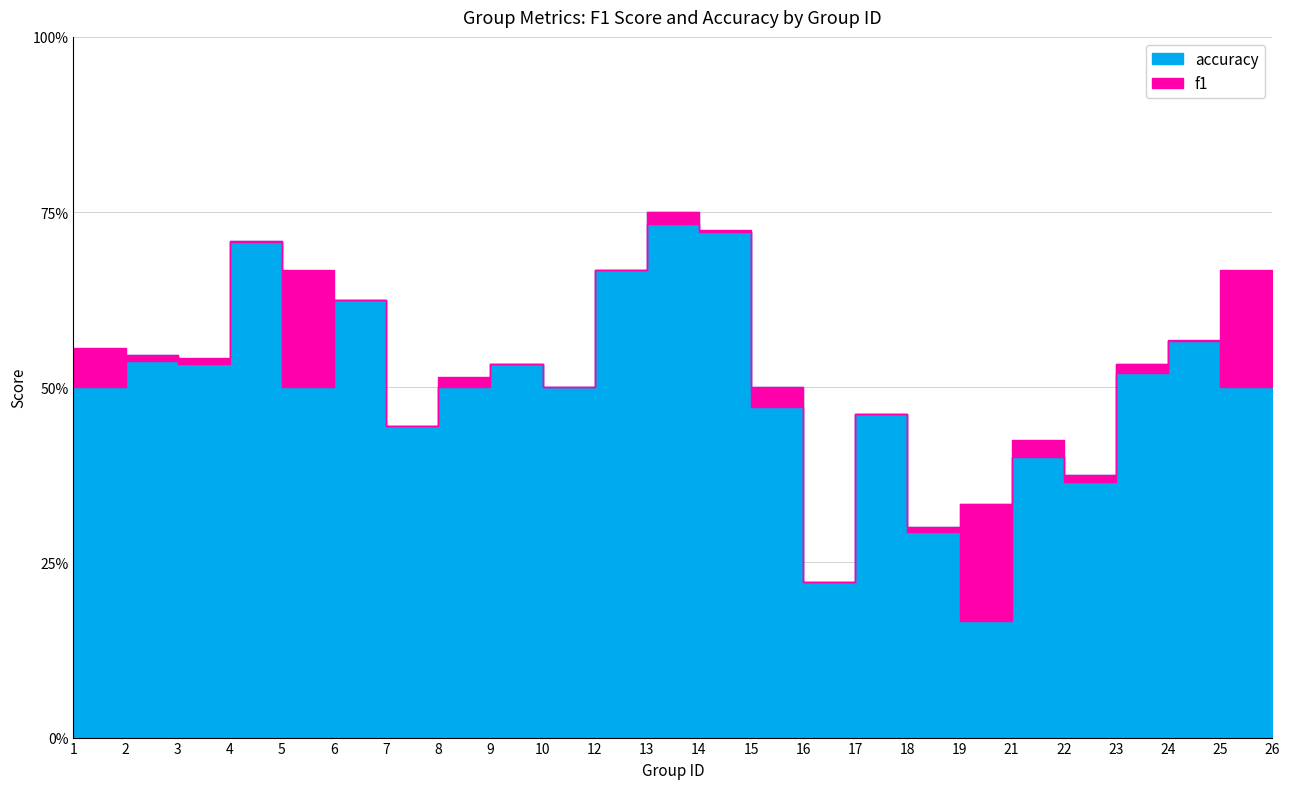

What is the difference between the maximum and minimum values in the f1 series?

0.6